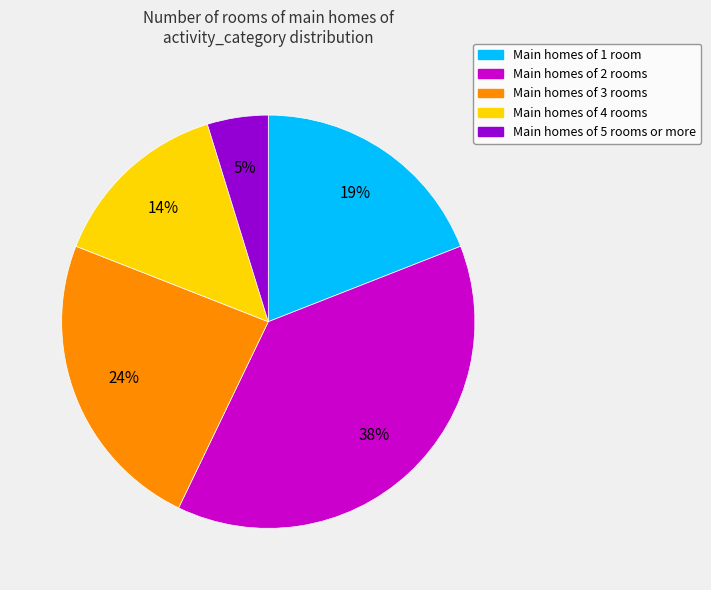

To the nearest percent, what is the average slice percentage?

20%